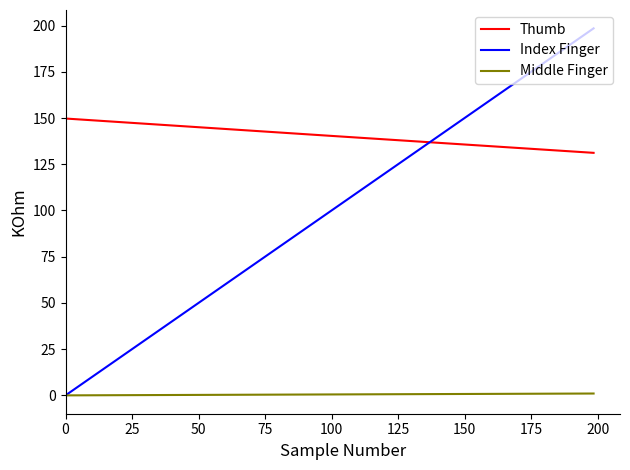

Which series has the largest total across all categories?

Thumb